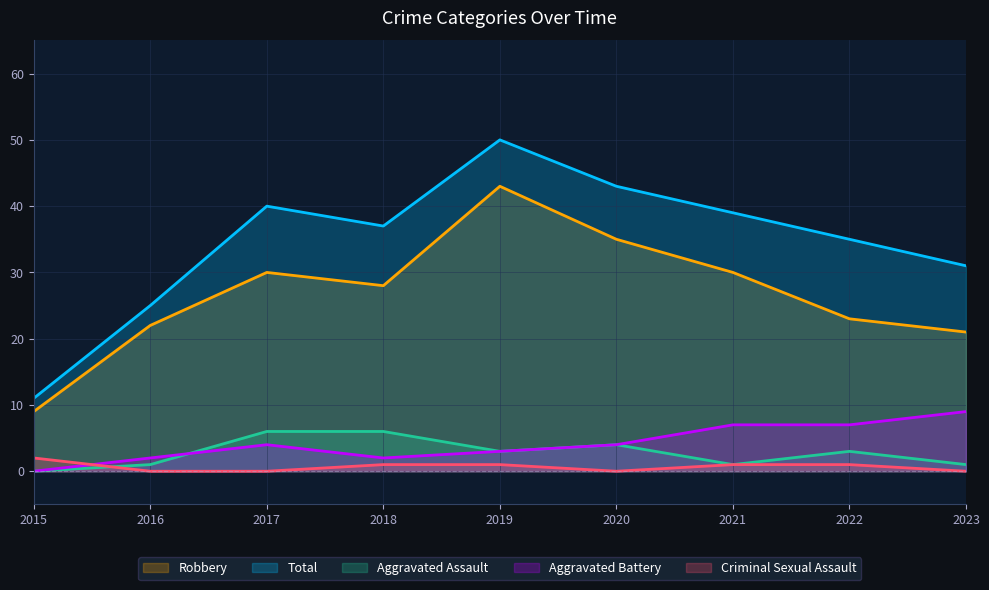

What are all the series names shown in the legend?

Robbery, Total, Aggravated Assault, Aggravated Battery, Criminal Sexual Assault